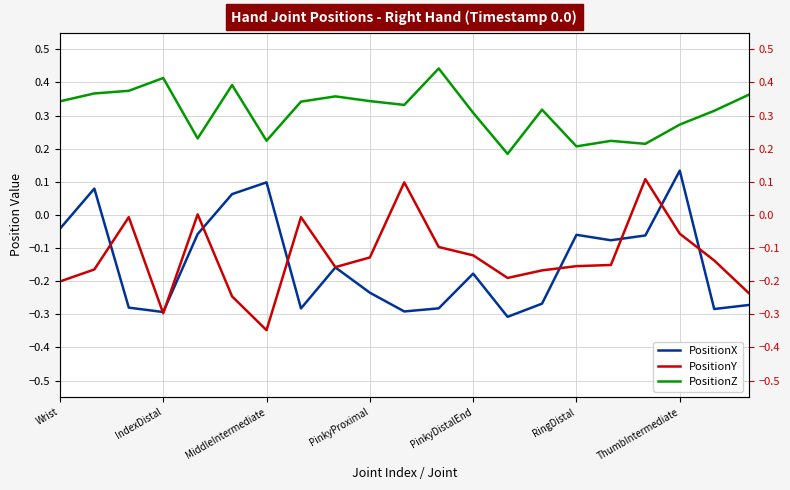

Reading right to left, list all the values displayed in this chart.

PositionX: -0.3	-0.3	0.1	-0.1	-0.1	-0.1	-0.3	-0.3	-0.2	-0.3	-0.3	-0.2	-0.2	-0.3	0.1	0.1	-0.1	-0.3	-0.3	0.1	-0.0
PositionY: -0.2	-0.1	-0.1	0.1	-0.2	-0.2	-0.2	-0.2	-0.1	-0.1	0.1	-0.1	-0.2	-0.0	-0.3	-0.2	0.0	-0.3	-0.0	-0.2	-0.2
PositionZ: 0.4	0.3	0.3	0.2	0.2	0.2	0.3	0.2	0.3	0.4	0.3	0.3	0.4	0.3	0.2	0.4	0.2	0.4	0.4	0.4	0.3